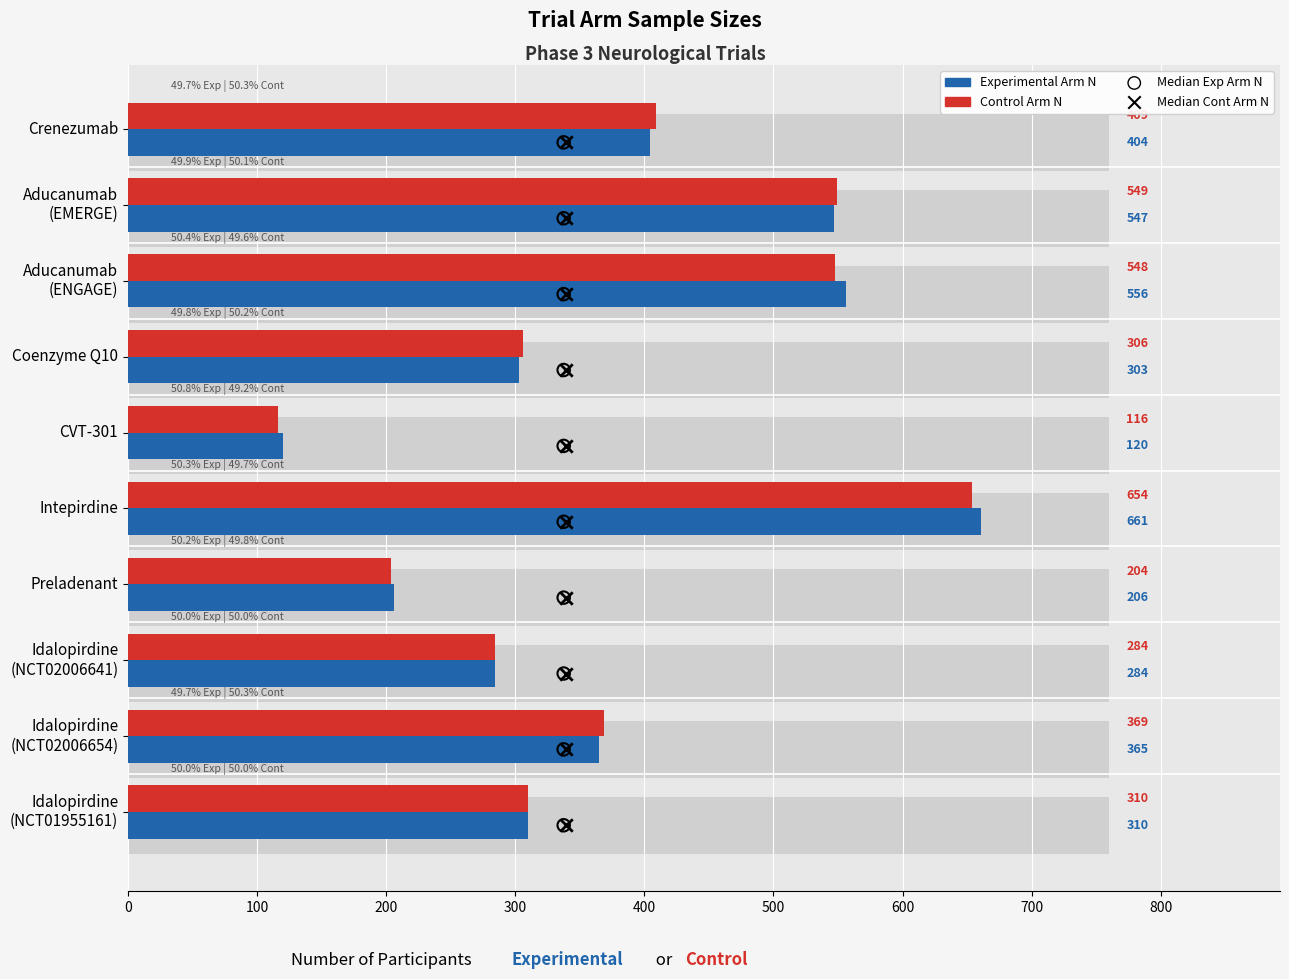

At how many categories does at least one series exceed 525?

3